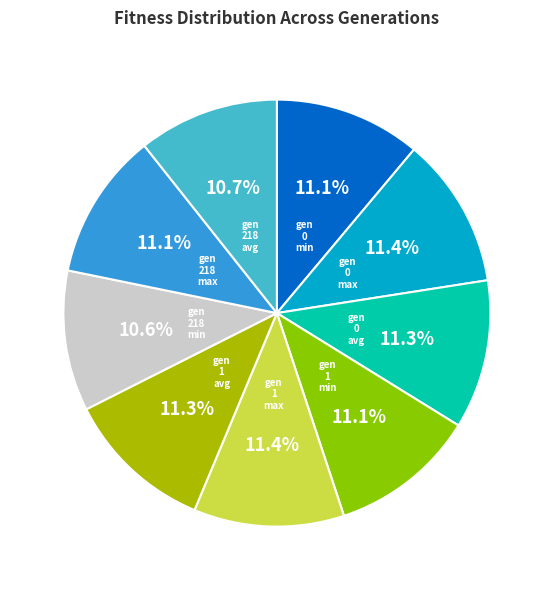

What is the ratio of the value at gen 218 max to the value at gen 218 avg?

1.0